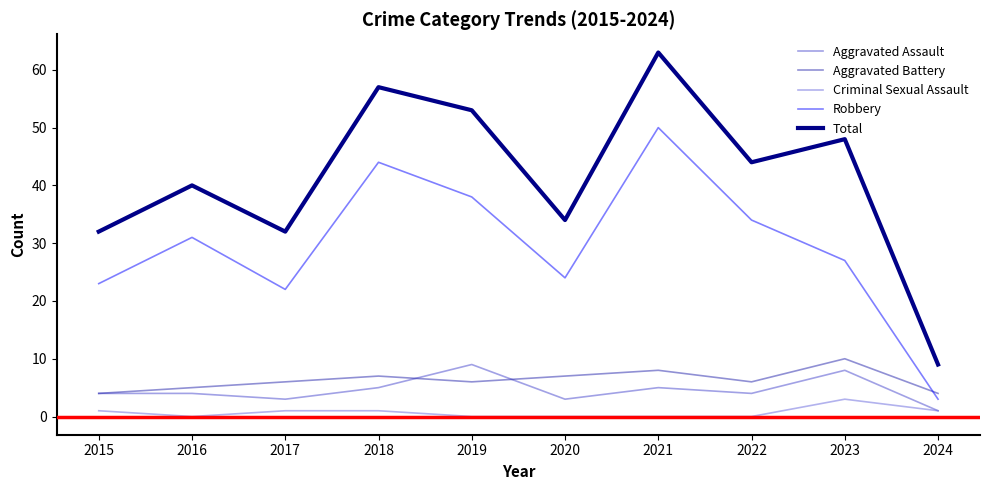

Rank the series at 2020 from lowest to highest value.

Criminal Sexual Assault, Aggravated Assault, Aggravated Battery, Robbery, Total